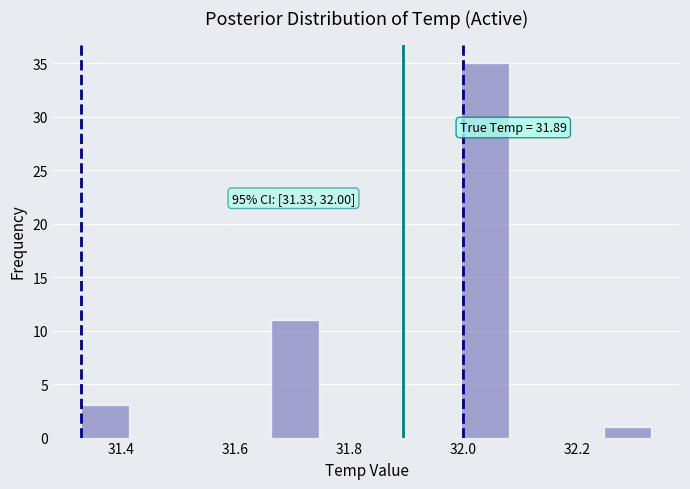

Over which range of the x-axis is the bar tallest?

32.00 to 32.08